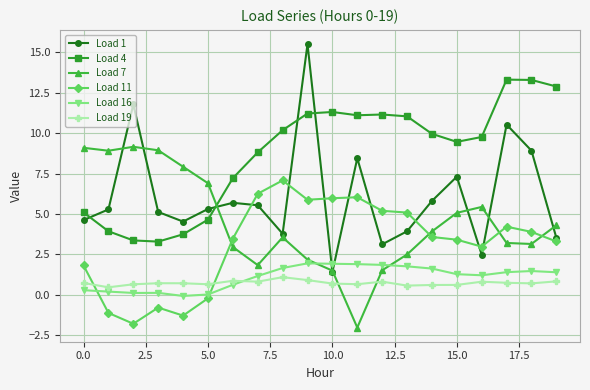

True or false: Load 4 and Load 16 intersect in this chart.

False